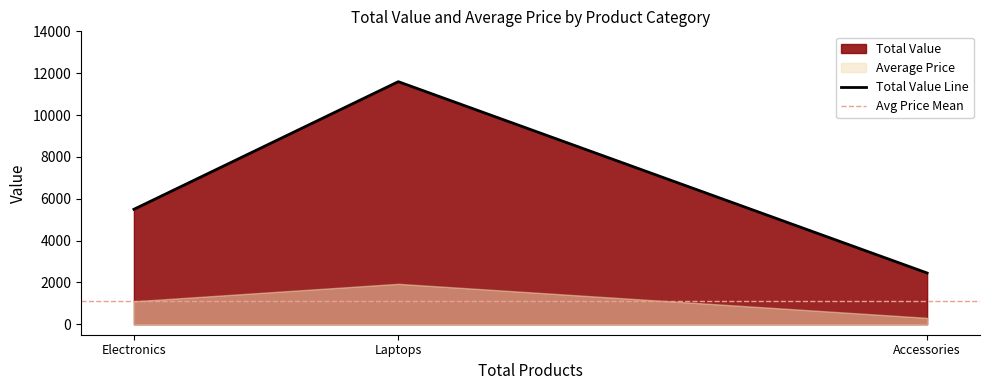

What is the difference between the maximum and minimum values?

9144